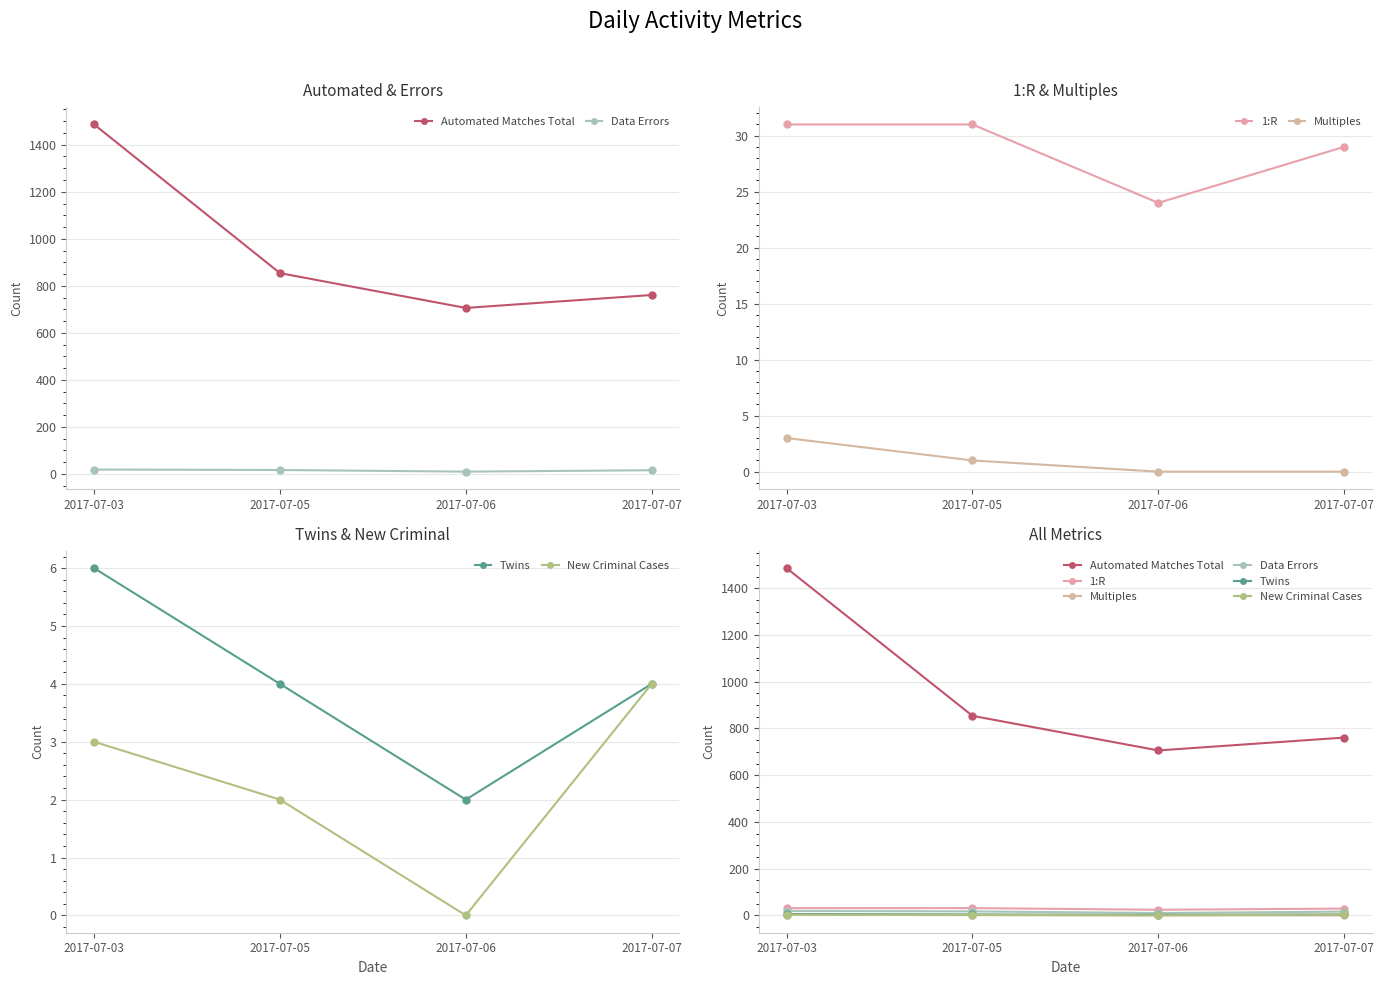

The Multiples series shows 0 at 2017-07-06. True or false?

True